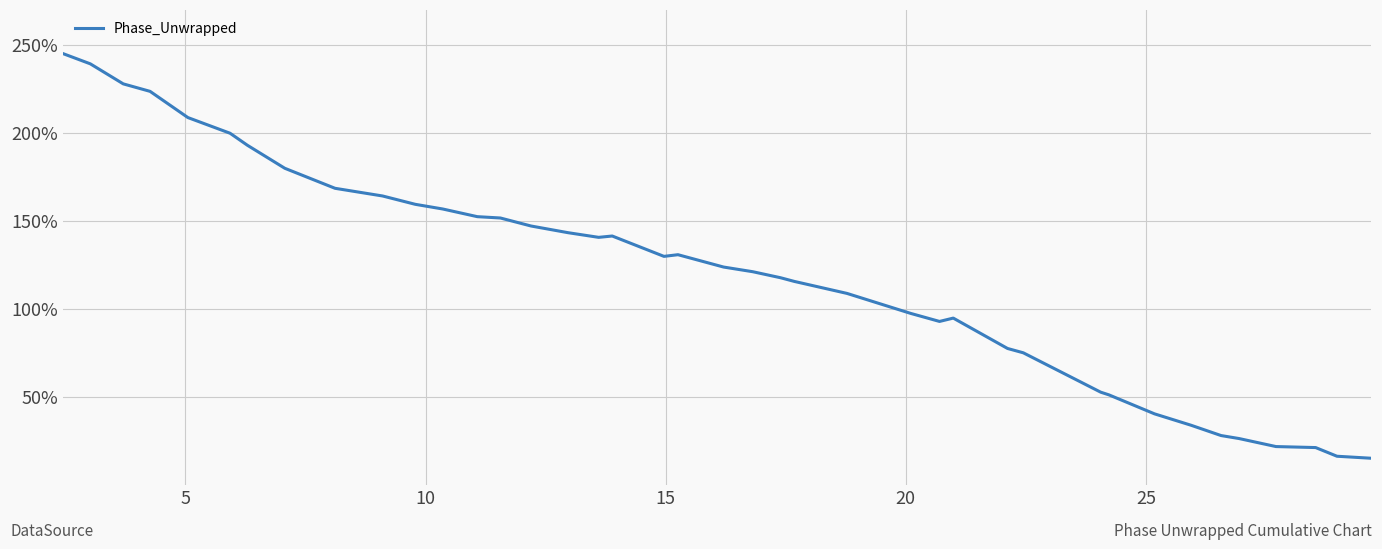

What is the smallest value displayed?

15.0